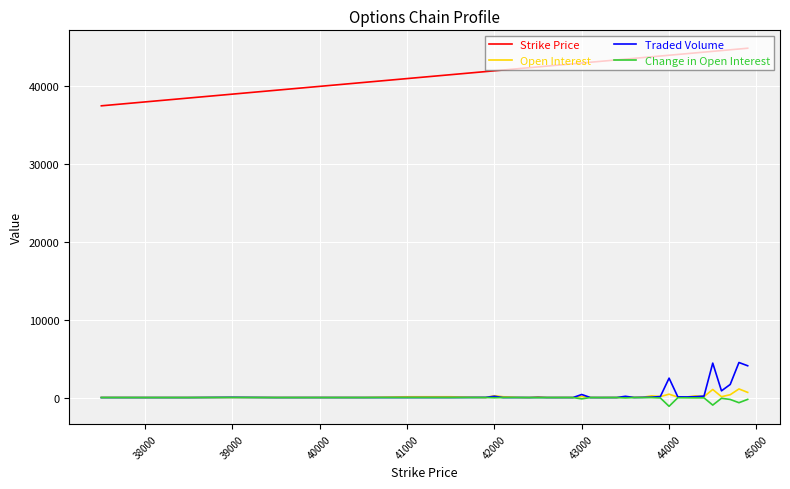

Which series has the largest total across all categories?

Strike Price